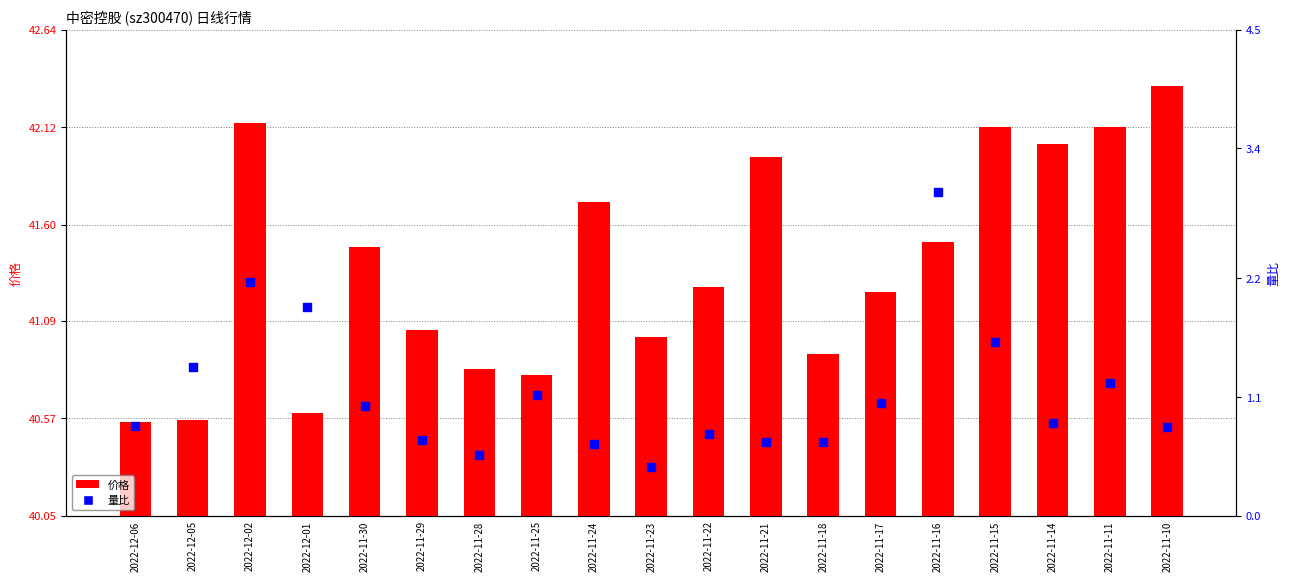

What are all the series names shown in the legend?

价格, 量比